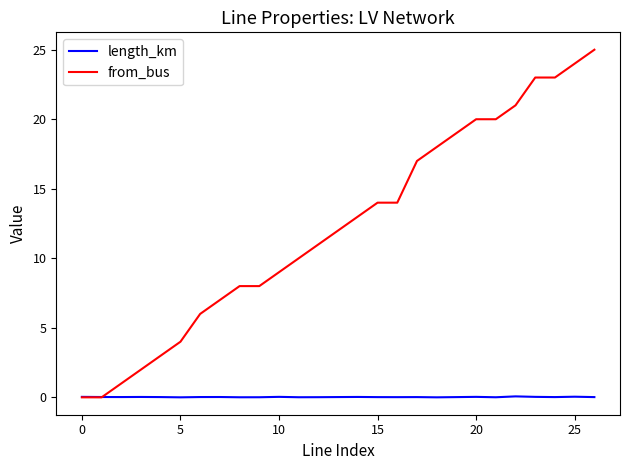

Which series has the widest spread of values?

from_bus